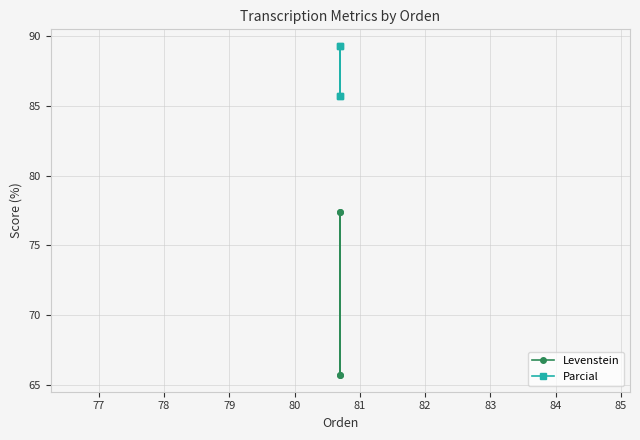

The value of Levenstein at 77 is 107.8. True or false?

False